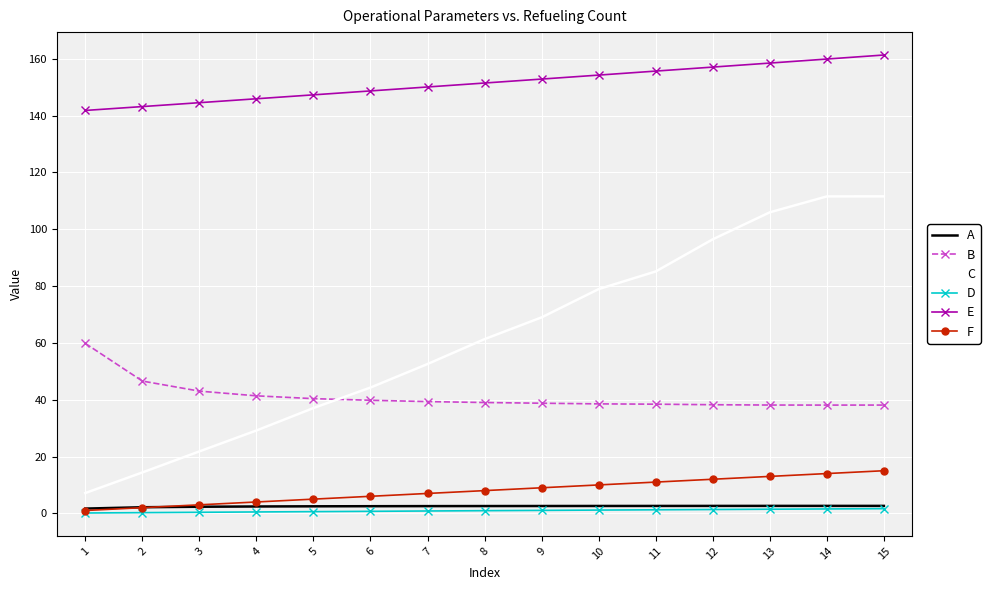

Where does the E series first go above 151?

8